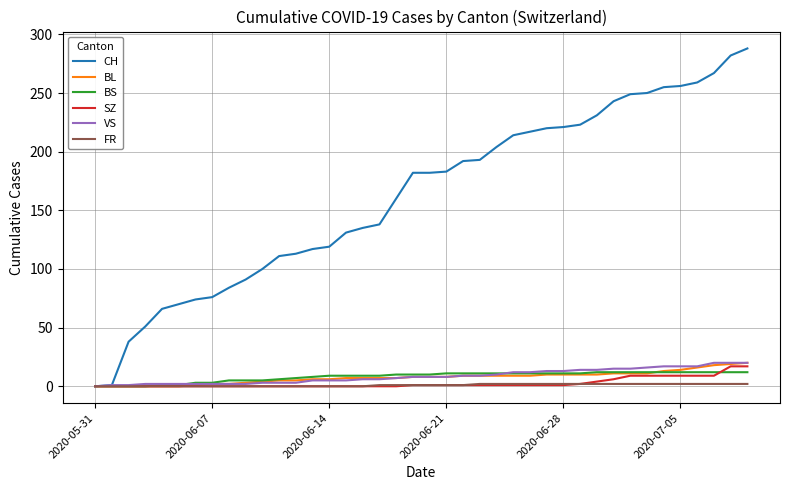

Which series has the largest total across all categories?

CH